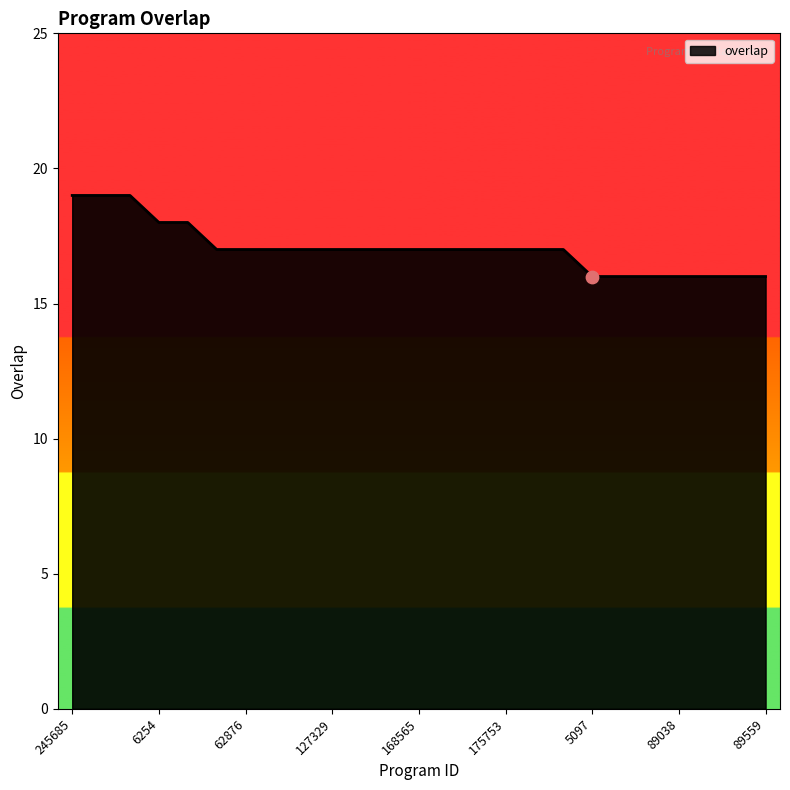

What is the difference between the maximum and minimum values?

3